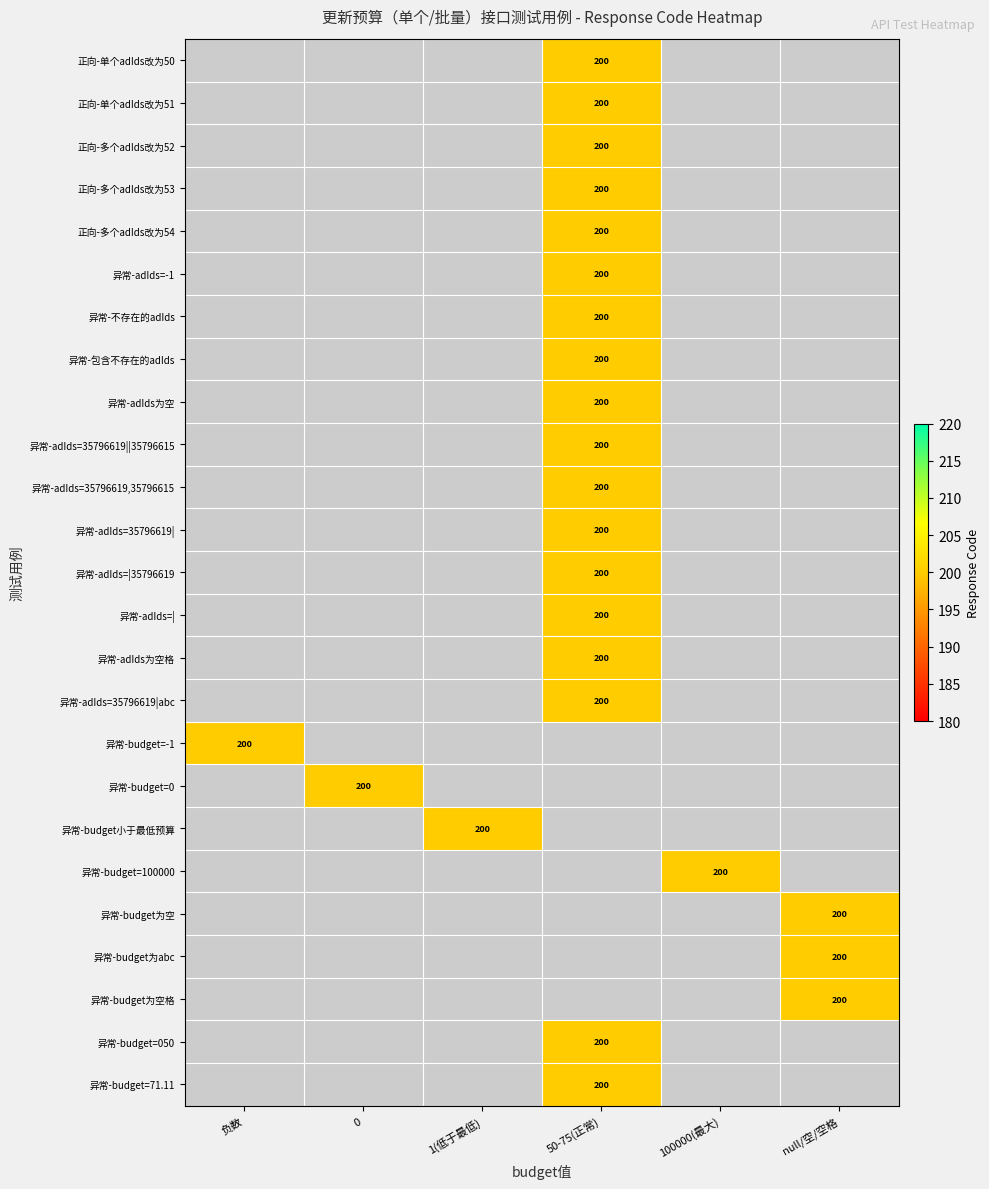

Rank the series by their maximum value, from highest to lowest.

正向-单个adIds改为50, 正向-单个adIds改为51, 正向-多个adIds改为52, 正向-多个adIds改为53, 正向-多个adIds改为54, 异常-adIds=-1, 异常-不存在的adIds, 异常-包含不存在的adIds, 异常-adIds为空, 异常-adIds=35796619||35796615, 异常-adIds=35796619,35796615, 异常-adIds=35796619|, 异常-adIds=|35796619, 异常-adIds=|, 异常-adIds为空格, 异常-adIds=35796619|abc, 异常-budget=-1, 异常-budget=0, 异常-budget小于最低预算, 异常-budget=100000, 异常-budget为空, 异常-budget为abc, 异常-budget为空格, 异常-budget=050, 异常-budget=71.11